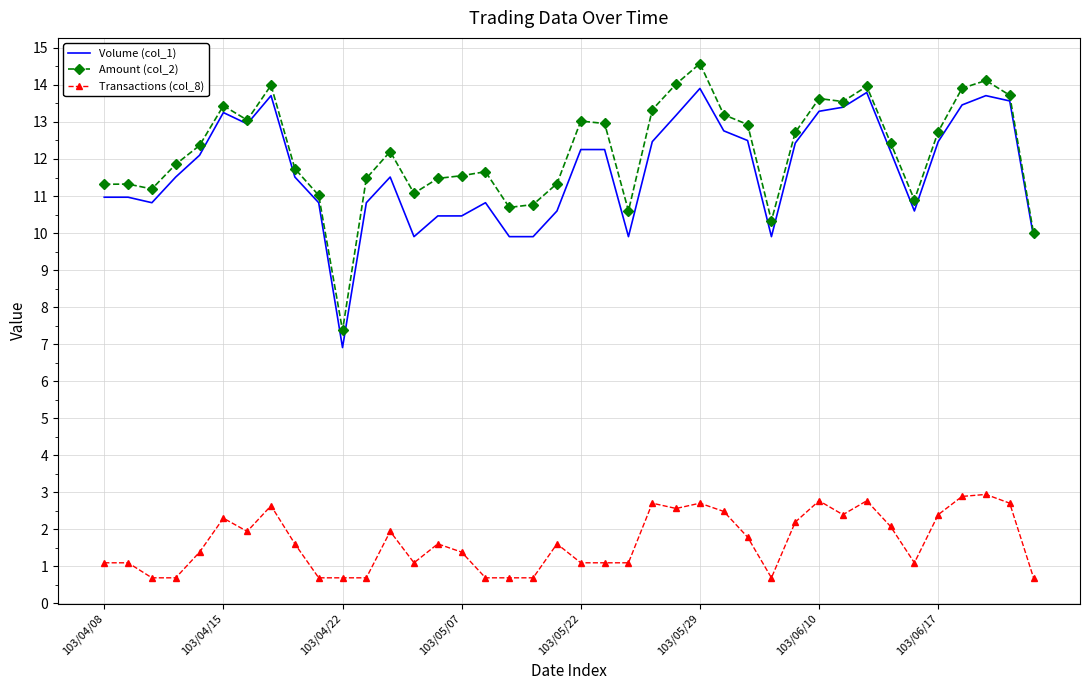

What is the sum of all Volume (col_1) values?

467.9